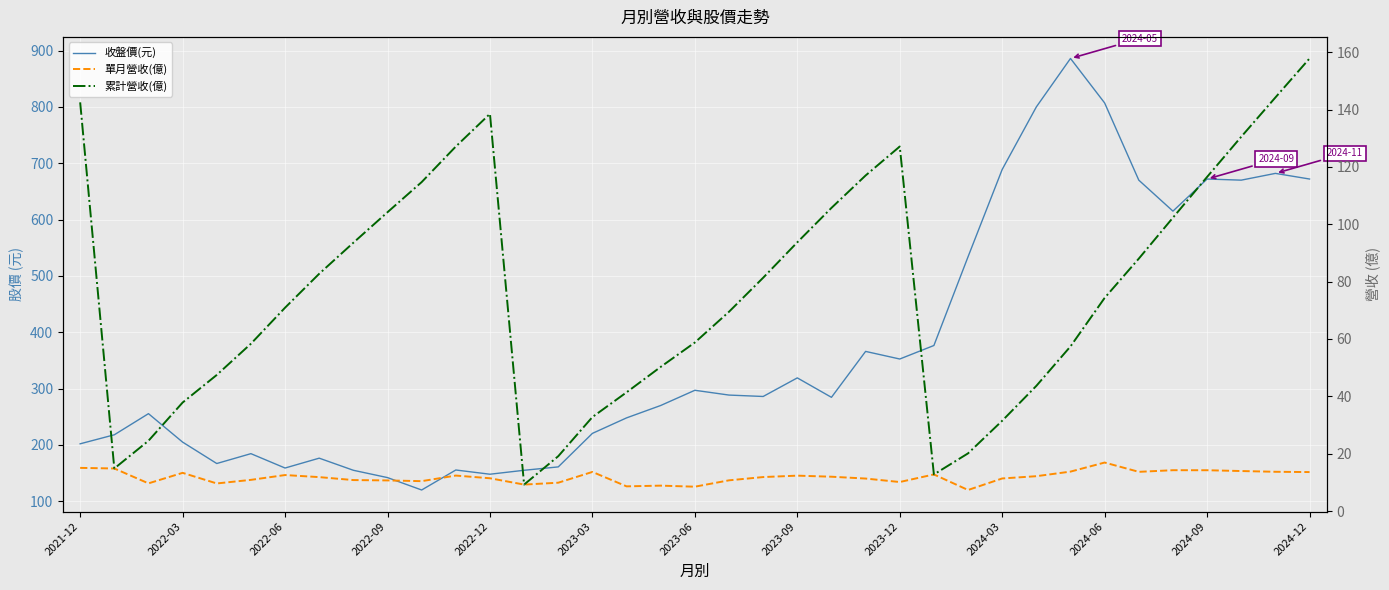

Reading left to right, what are all the values shown in this chart?

收盤價(元): 202.0	218.0	255.5	205.0	167.0	184.5	159.0	176.5	155.0	142.0	120.0	155.5	148.0	155.0	161.0	220.5	248.0	270.0	297.0	288.5	286.0	319.0	284.5	366.0	352.5	376.5	534.0	689.0	800.0	886.0	807.0	670.0	615.0	672.0	670.0	682.0	672.0
單月營收(億): 15.1	14.8	9.7	13.3	9.6	10.9	12.6	11.8	10.8	10.7	10.4	12.4	11.4	9.2	9.9	13.7	8.6	8.9	8.5	10.7	11.9	12.3	12.0	11.3	10.1	12.8	7.3	11.4	12.2	13.8	16.9	13.7	14.2	14.2	14.0	13.7	13.6
累計營收(億): 142.5	14.8	24.5	37.8	47.5	58.3	70.9	82.7	93.6	104.2	114.7	127.1	138.5	9.2	19.1	32.8	41.4	50.3	58.8	69.5	81.3	93.7	105.7	117.0	127.1	12.8	20.1	31.5	43.6	57.4	74.3	88.0	102.3	116.5	130.5	144.2	157.8